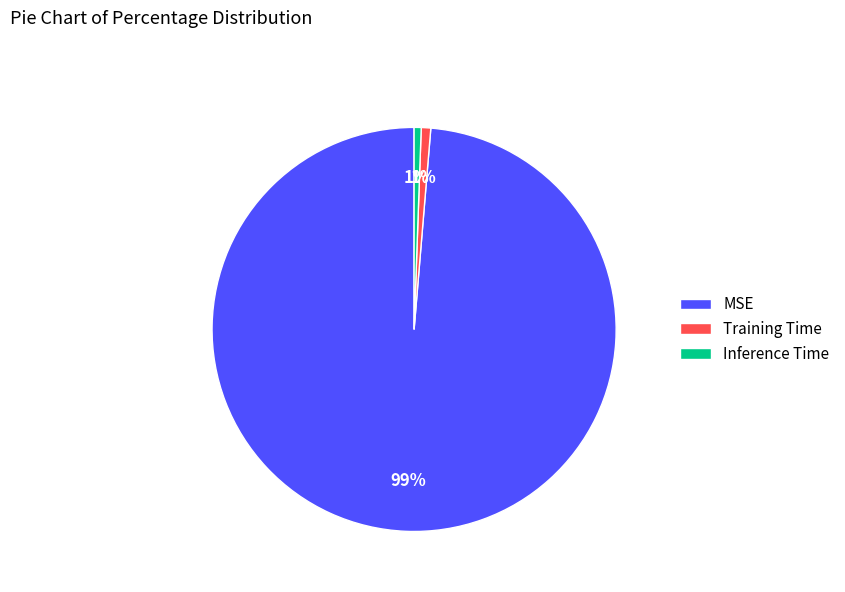

What percentage is the Training Time slice, to the nearest percent?

1%